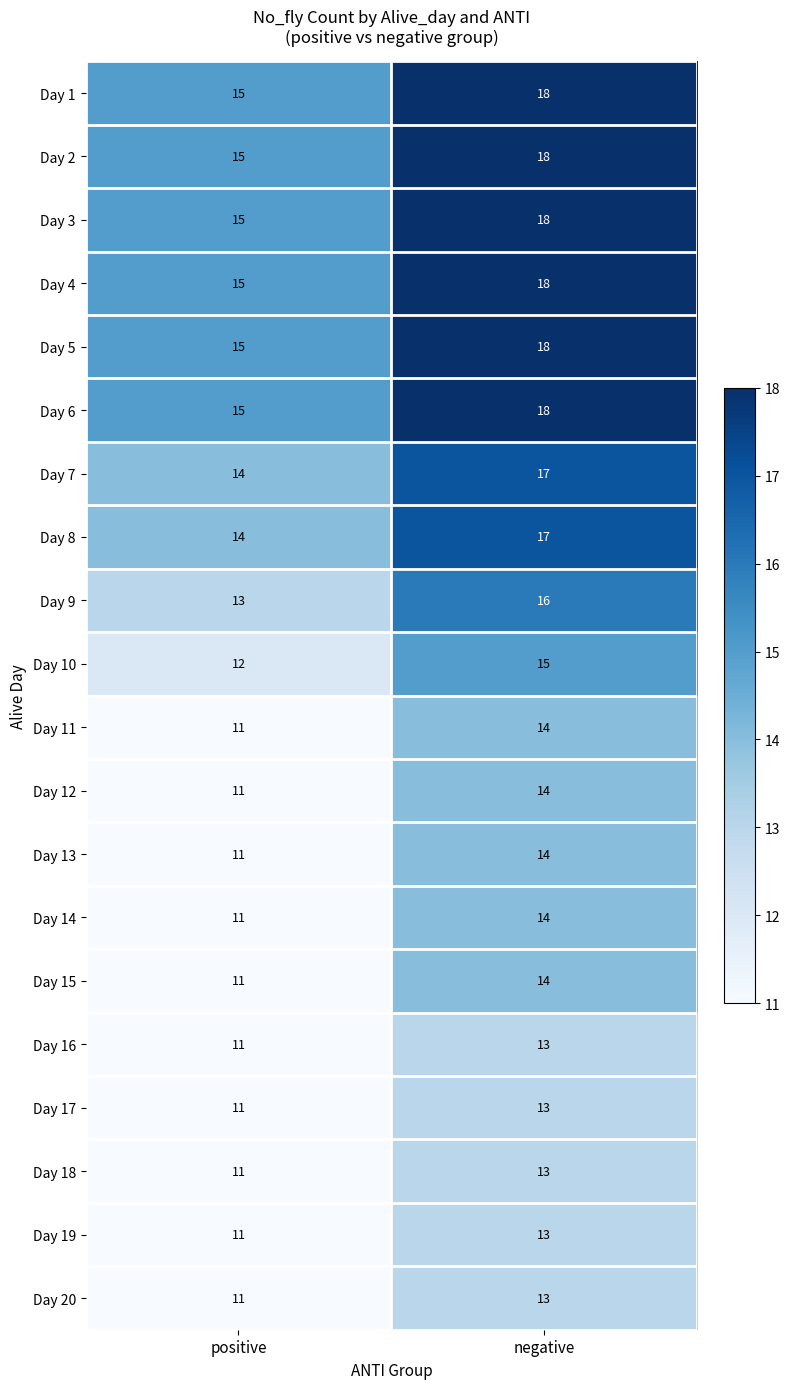

At which category is the sum across all series the highest?

negative